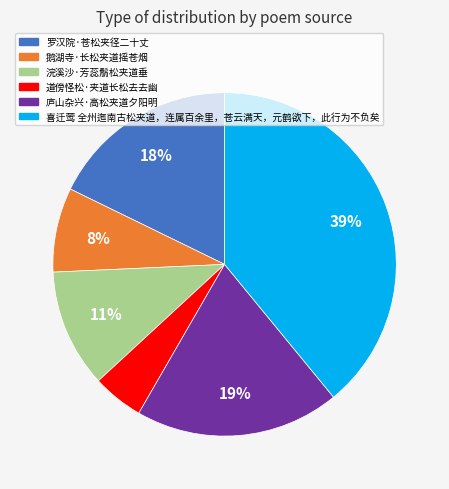

To the nearest percent, what is the combined percentage of 喜迁莺 全州迤南古松夹道，连属百余里，苍云满天，元鹤欲下，此行为不负矣 and 鹅湖寺·长松夹道摇苍烟?

47%